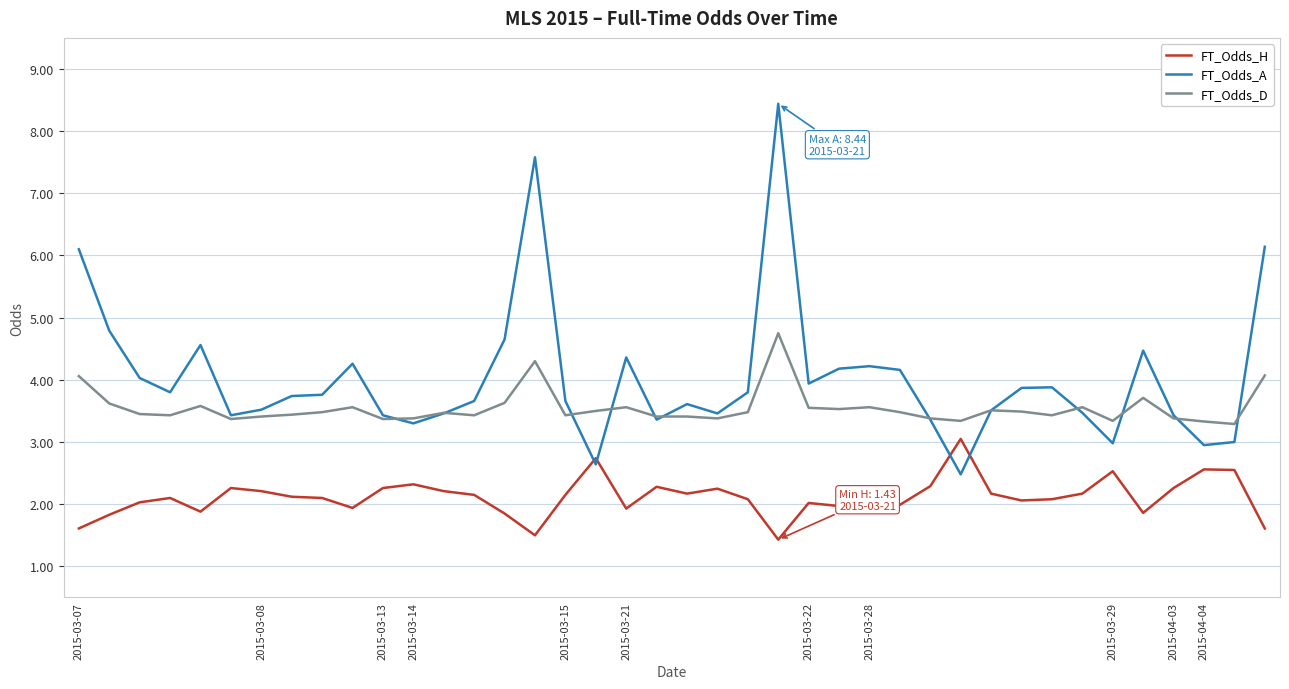

Which series has the largest range (max minus min)?

FT_Odds_A